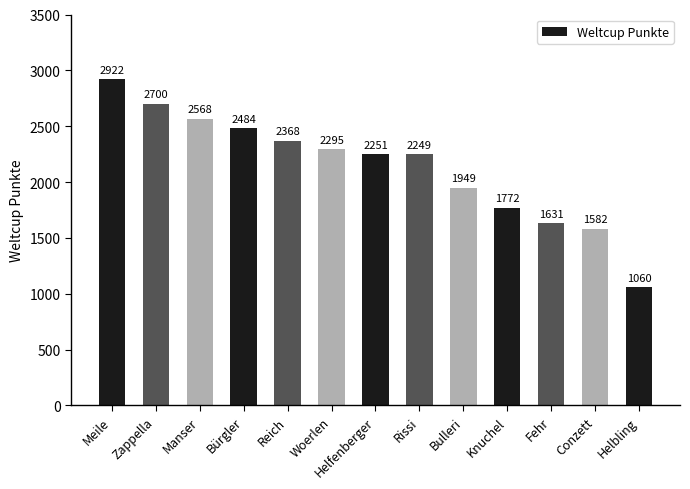

Rank the categories by value from highest to lowest.

Meile, Zappella, Manser, Bürgler, Reich, Woerlen, Helfenberger, Rissi, Bulleri, Knuchel, Fehr, Conzett, Helbling